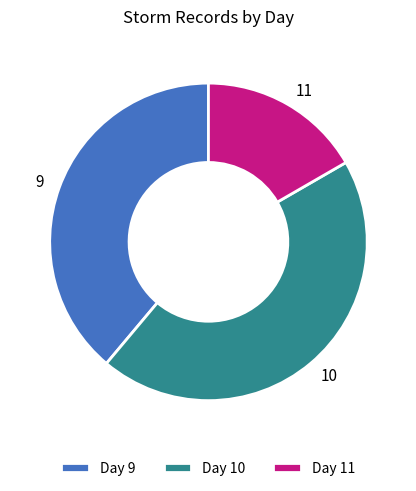

Is the sum of 10 and 11 greater than half?

Yes